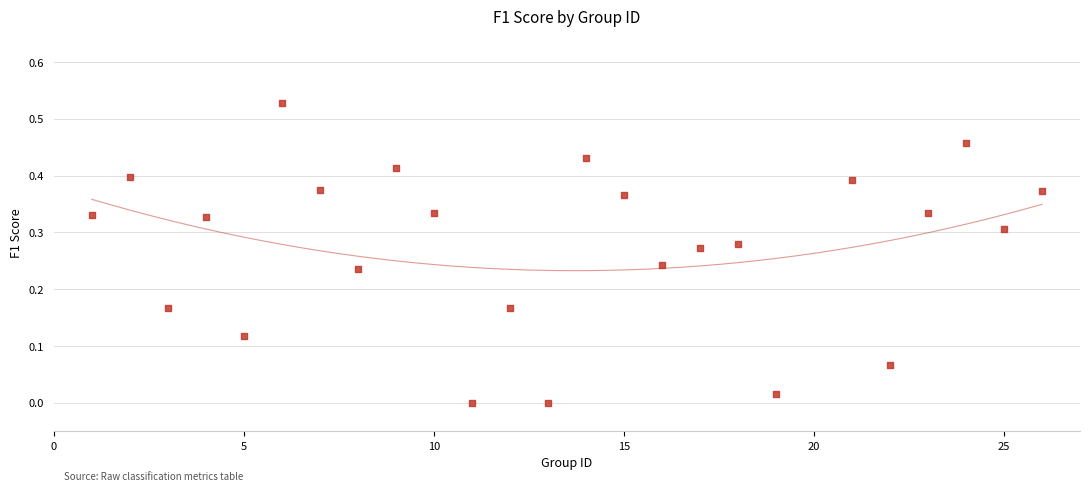

Count the number of points in this scatter plot.

25